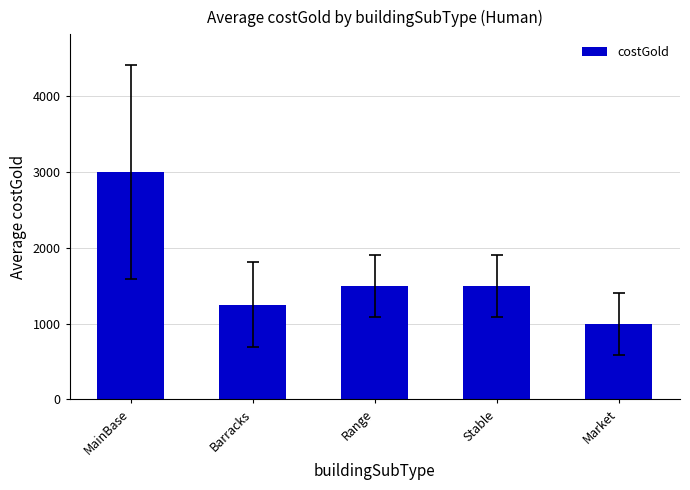

Between MainBase and Market, which is larger?

MainBase